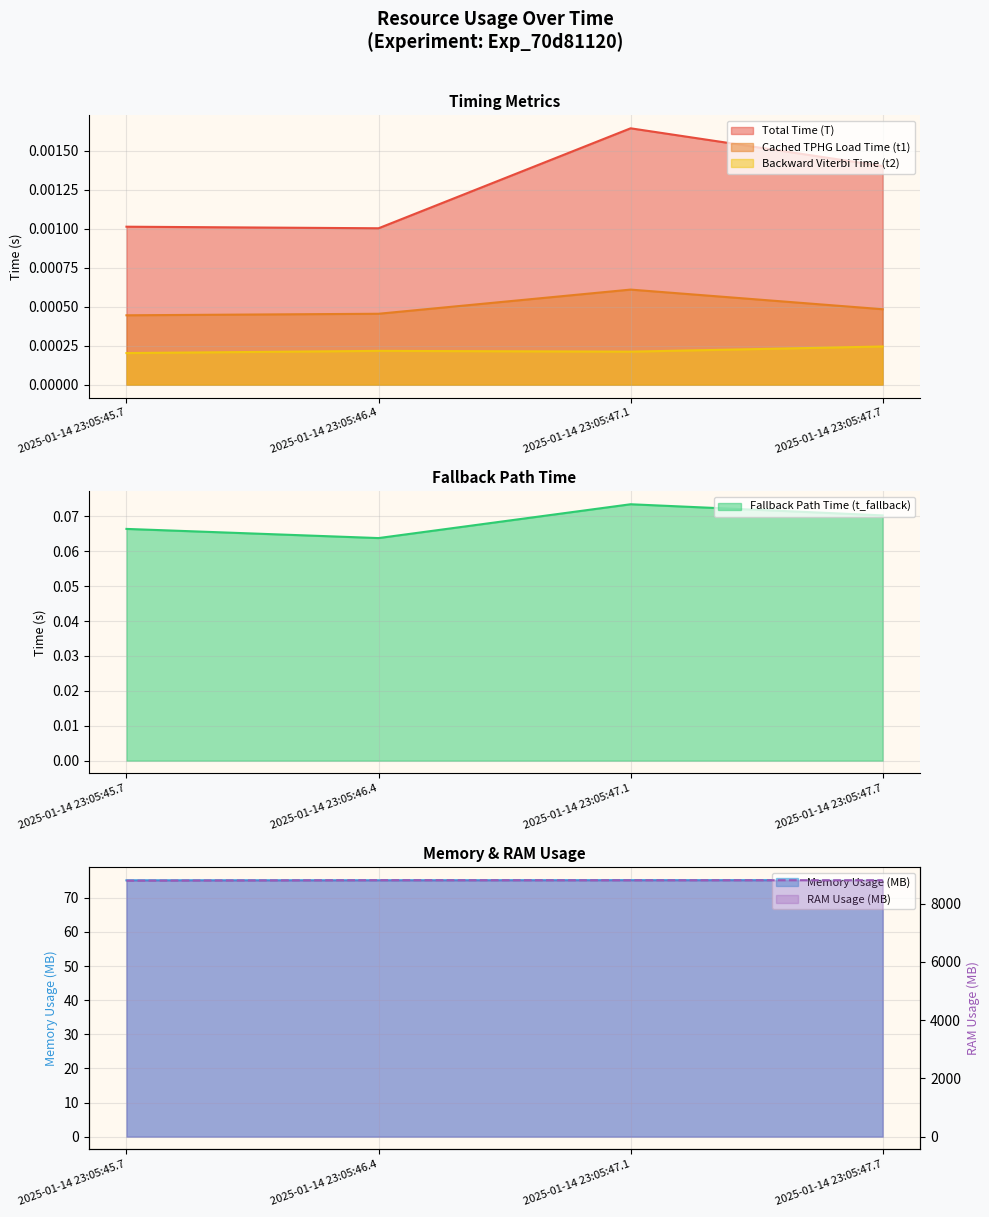

Reading left to right, what are all the values shown in this chart?

Total Time (T): 2025-01-14 23:05:45.7=0.0	2025-01-14 23:05:46.4=0.0	2025-01-14 23:05:47.1=0.0	2025-01-14 23:05:47.7=0.0
Cached TPHG Load Time (t1): 2025-01-14 23:05:45.7=0.0	2025-01-14 23:05:46.4=0.0	2025-01-14 23:05:47.1=0.0	2025-01-14 23:05:47.7=0.0
Backward Viterbi Time (t2): 2025-01-14 23:05:45.7=0.0	2025-01-14 23:05:46.4=0.0	2025-01-14 23:05:47.1=0.0	2025-01-14 23:05:47.7=0.0
Fallback Path Time (t_fallback): 2025-01-14 23:05:45.7=0.1	2025-01-14 23:05:46.4=0.1	2025-01-14 23:05:47.1=0.1	2025-01-14 23:05:47.7=0.1
Memory Usage (MB): 2025-01-14 23:05:45.7=75.1	2025-01-14 23:05:46.4=75.1	2025-01-14 23:05:47.1=75.2	2025-01-14 23:05:47.7=75.2
RAM Usage (MB): 2025-01-14 23:05:45.7=8785.6	2025-01-14 23:05:46.4=8801.6	2025-01-14 23:05:47.1=8798.8	2025-01-14 23:05:47.7=8801.2